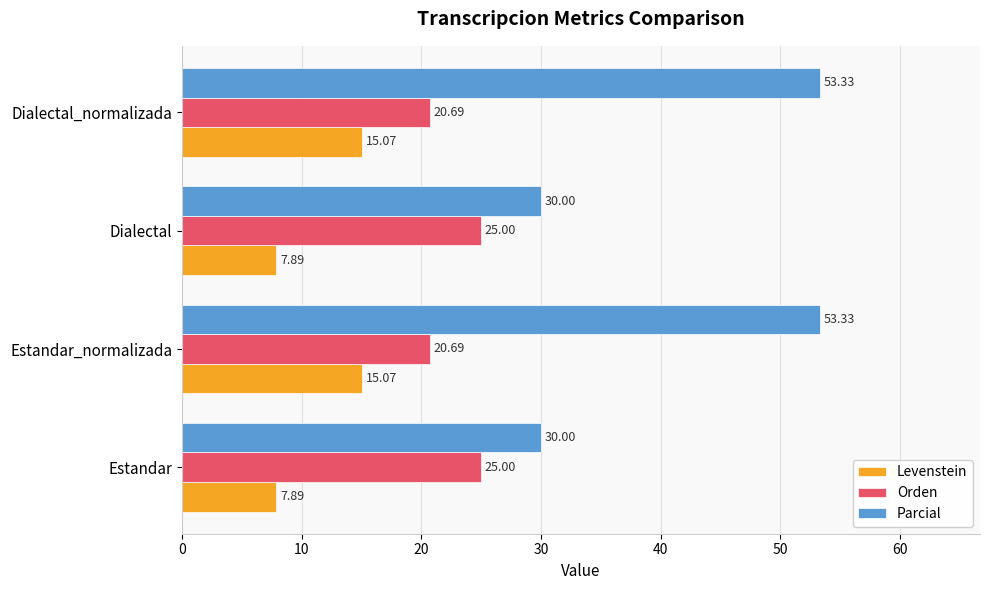

What is the average value of the Parcial series?

41.7